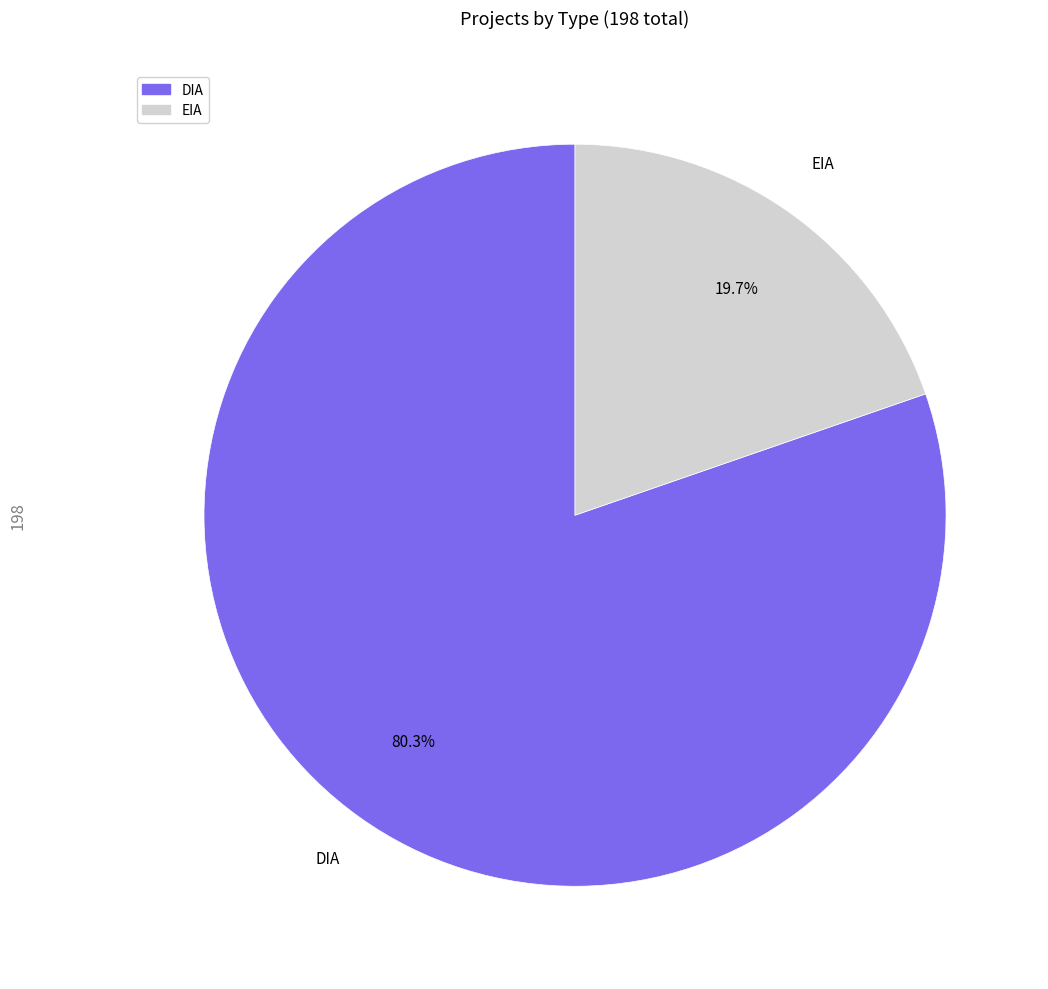

What is the total percentage of EIA and DIA?

100.0%